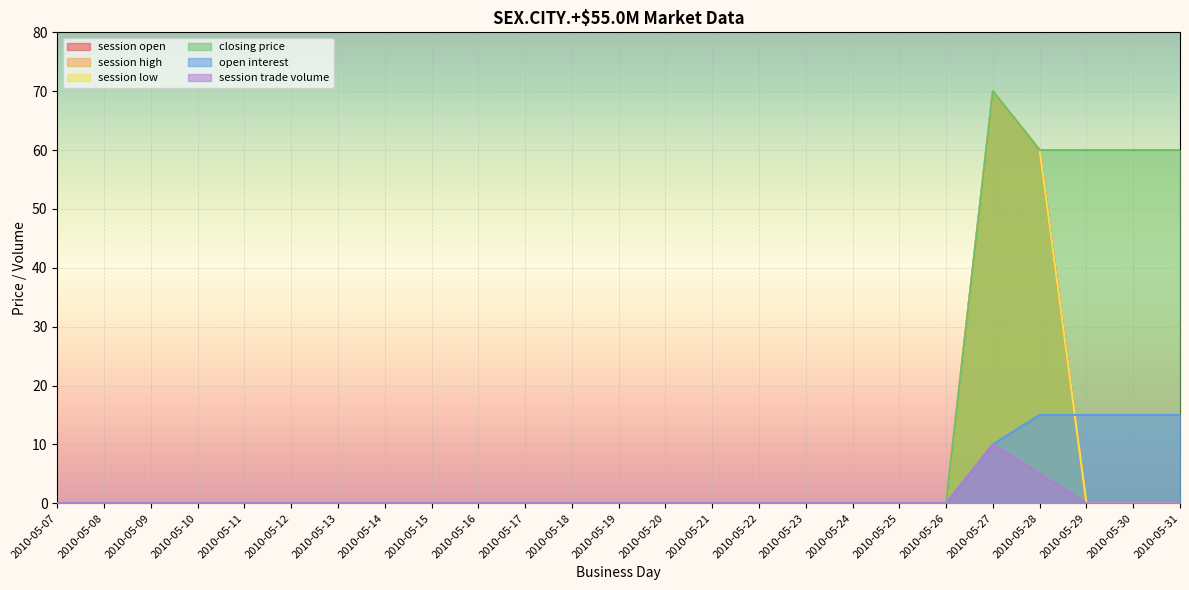

What is the maximum value shown in the chart?

70